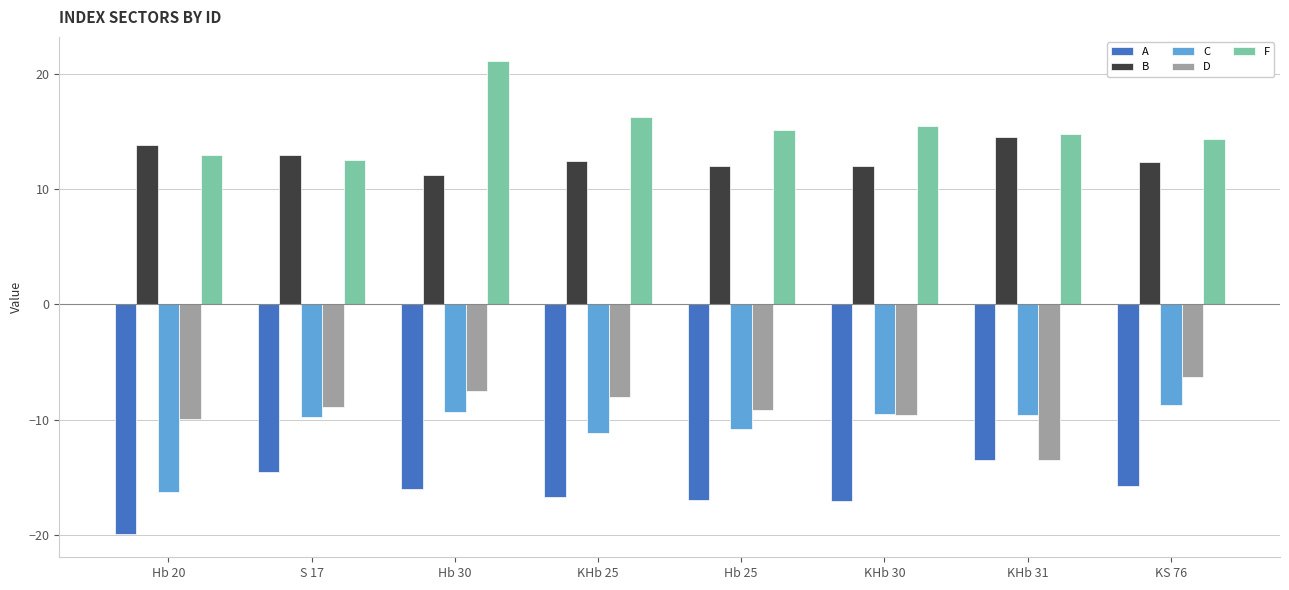

Which label corresponds to the largest value in the chart?

Hb 30